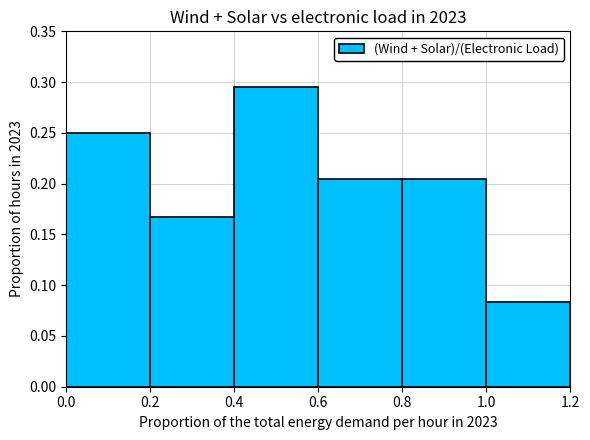

How many bars are there in total?

6